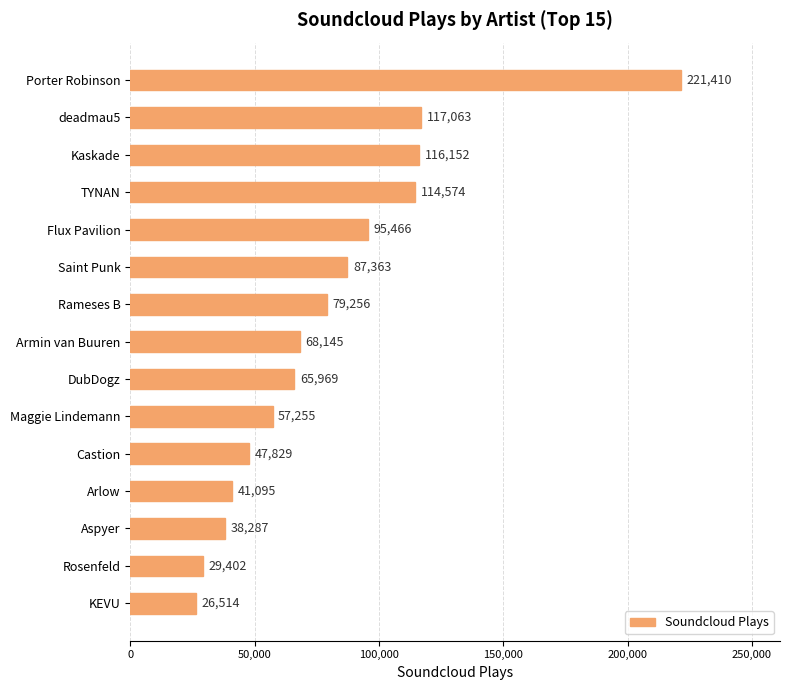

Reading top to bottom, what are all the values shown in this chart?

Porter Robinson=221410	deadmau5=117063	Kaskade=116152	TYNAN=114574	Flux Pavilion=95466	Saint Punk=87363	Rameses B=79256	Armin van Buuren=68145	DubDogz=65969	Maggie Lindemann=57255	Castion=47829	Arlow=41095	Aspyer=38287	Rosenfeld=29402	KEVU=26514